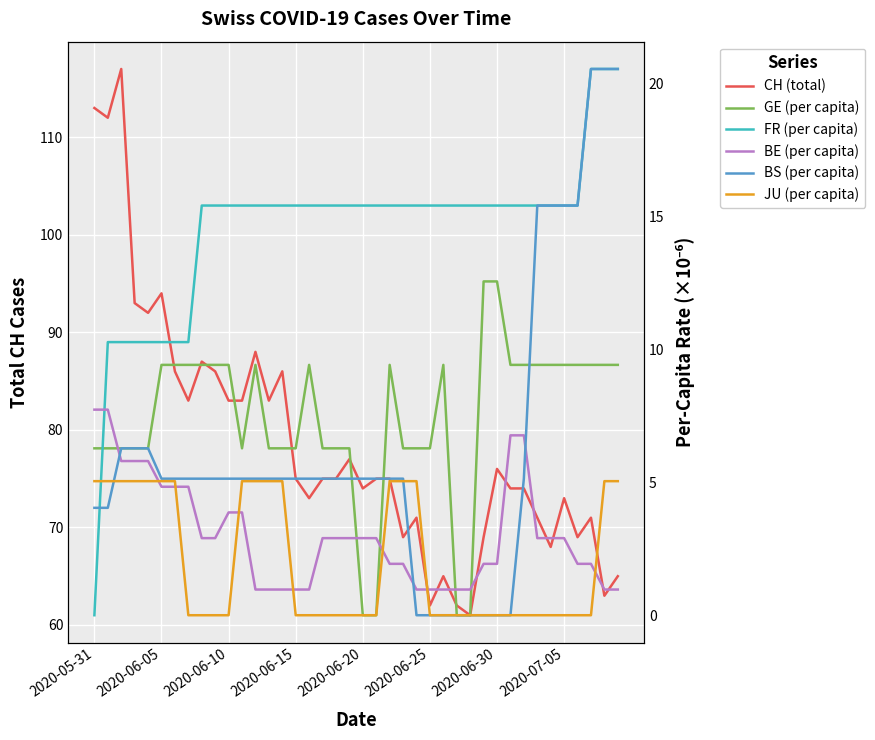

What is the highest value of the GE (per capita) series?

12.6